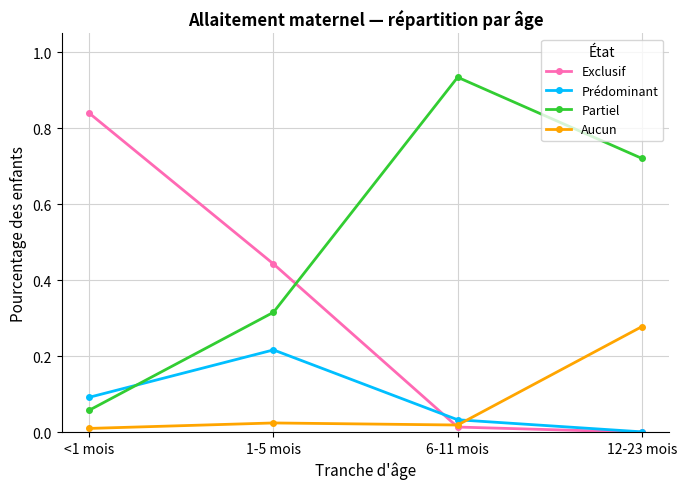

How many times do Prédominant and Partiel cross each other?

1